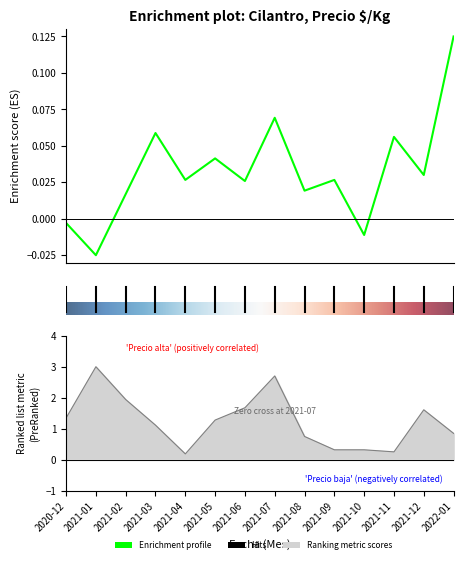

What is the sum of all Volumen values?

17.4